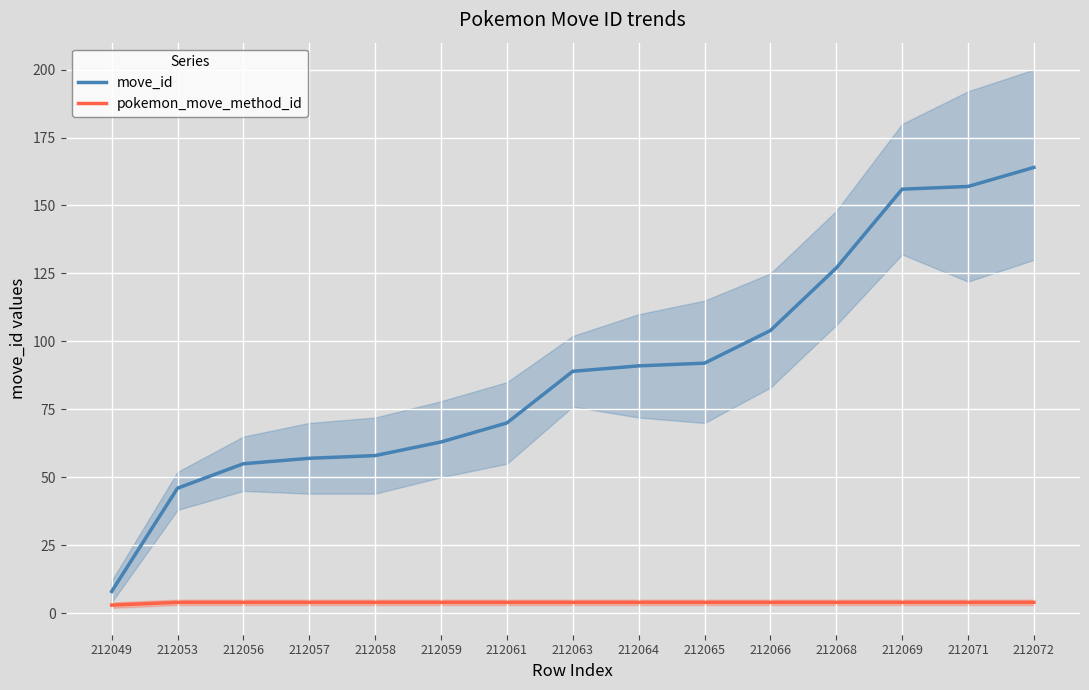

How many lines are shown in the chart?

2